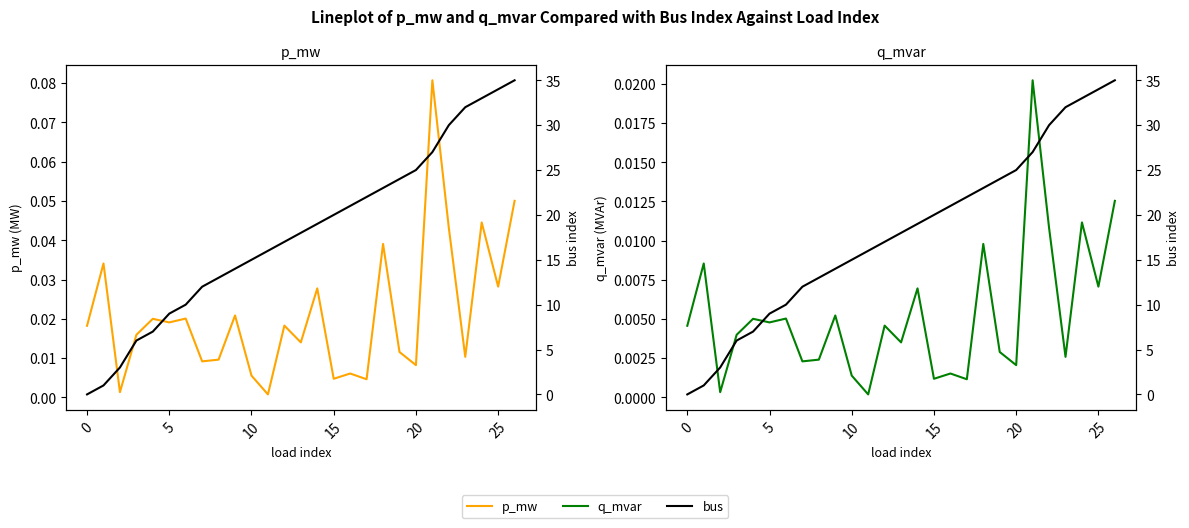

True or false: q_mvar has a value of 0.0 at 21.

False